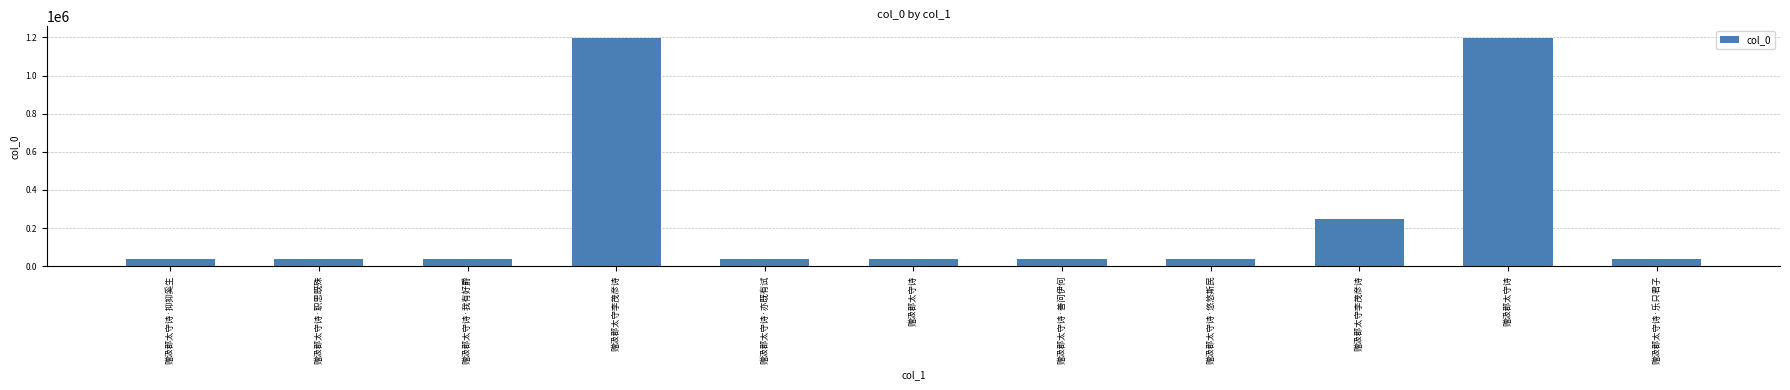

Reading left to right, list all the values displayed in this chart.

39679	39685	39682	1198508	39681	39678	39680	39683	249020	1196985	39684